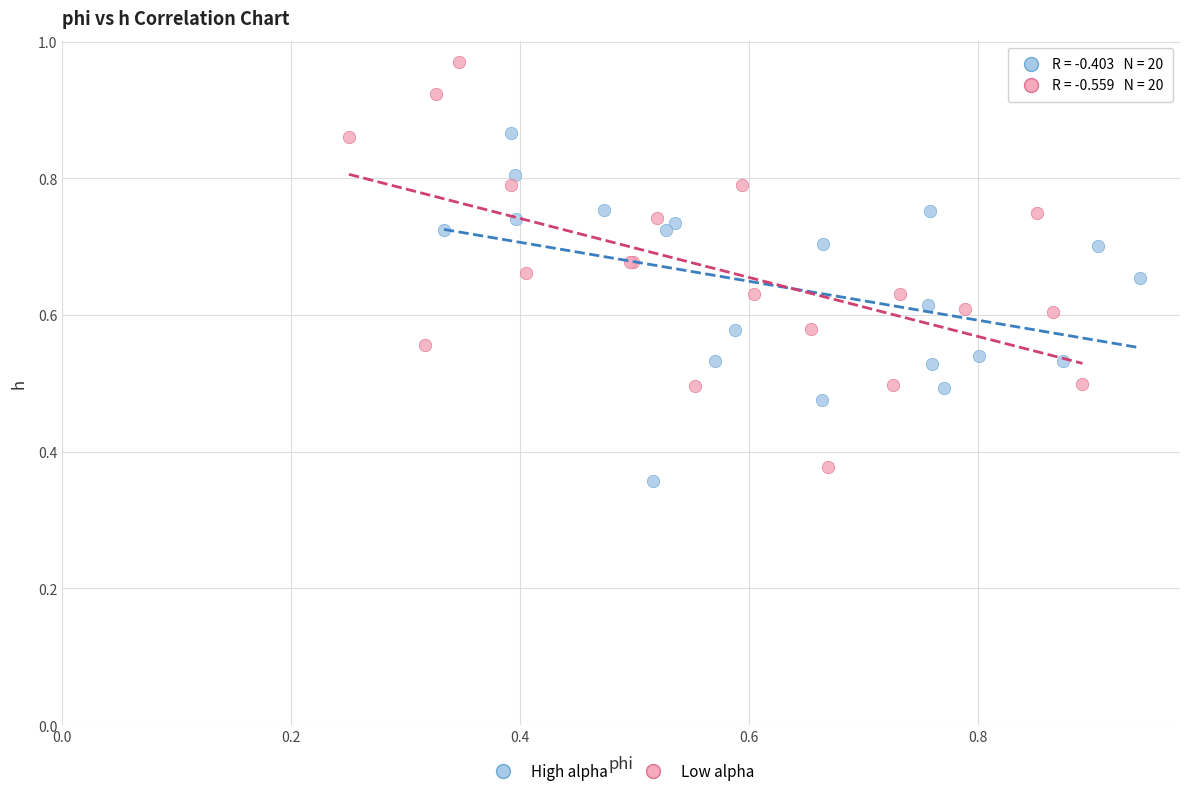

Which series reaches the maximum Y coordinate?

Low alpha